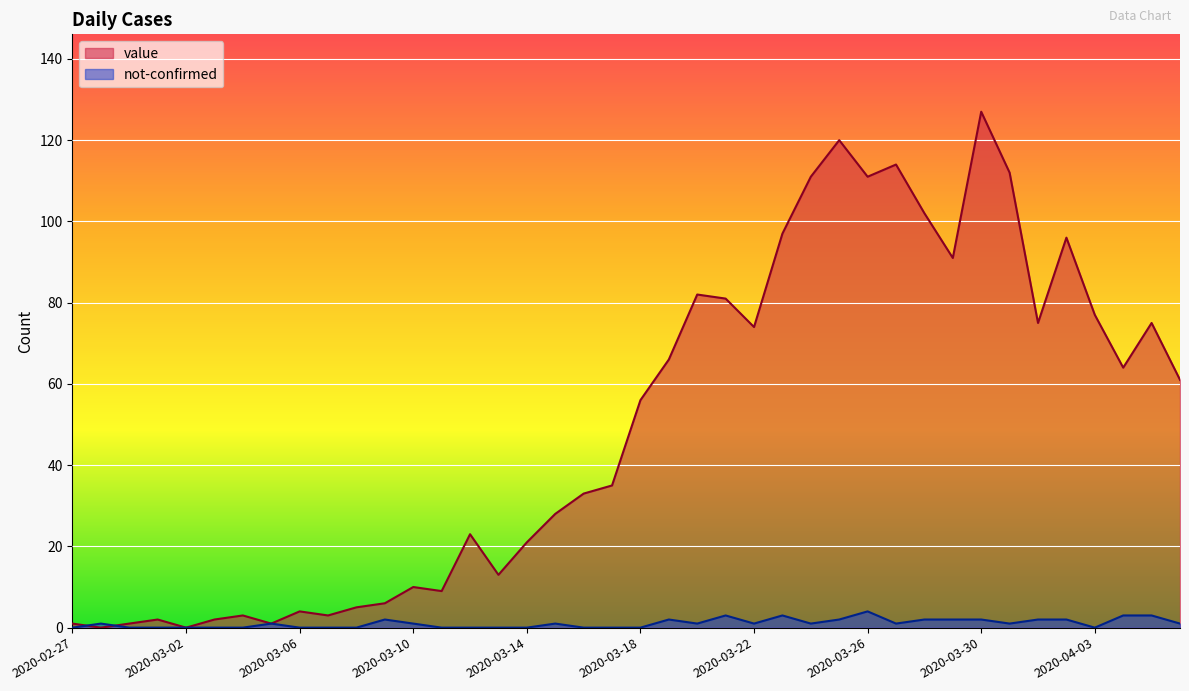

How many values in value are above zero?

38